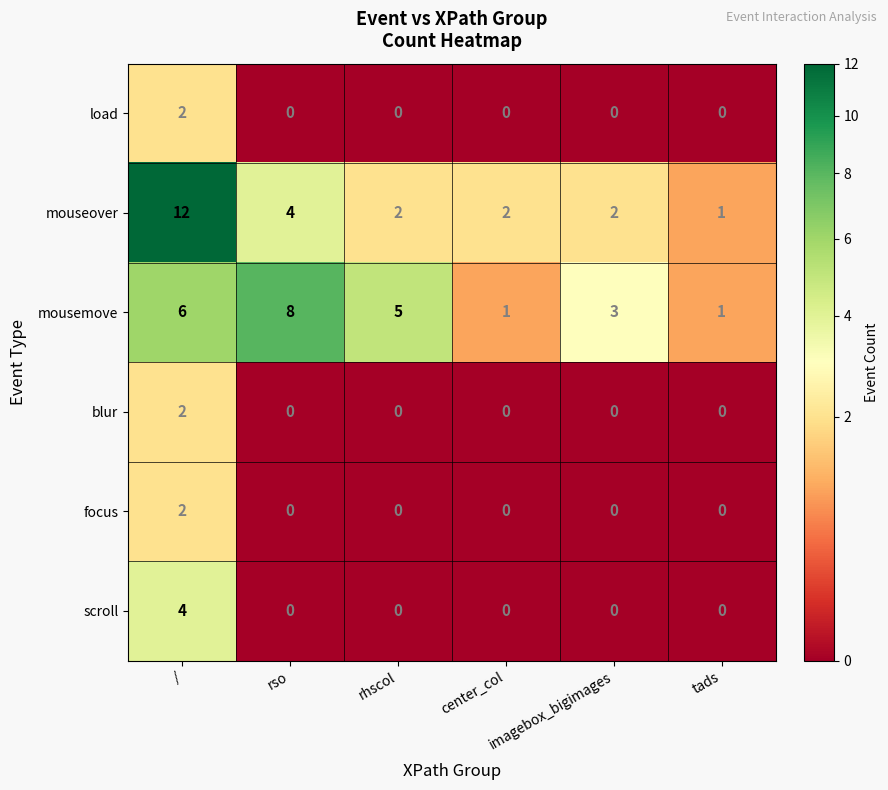

Read the mouseover value at /, to the nearest 10.

10